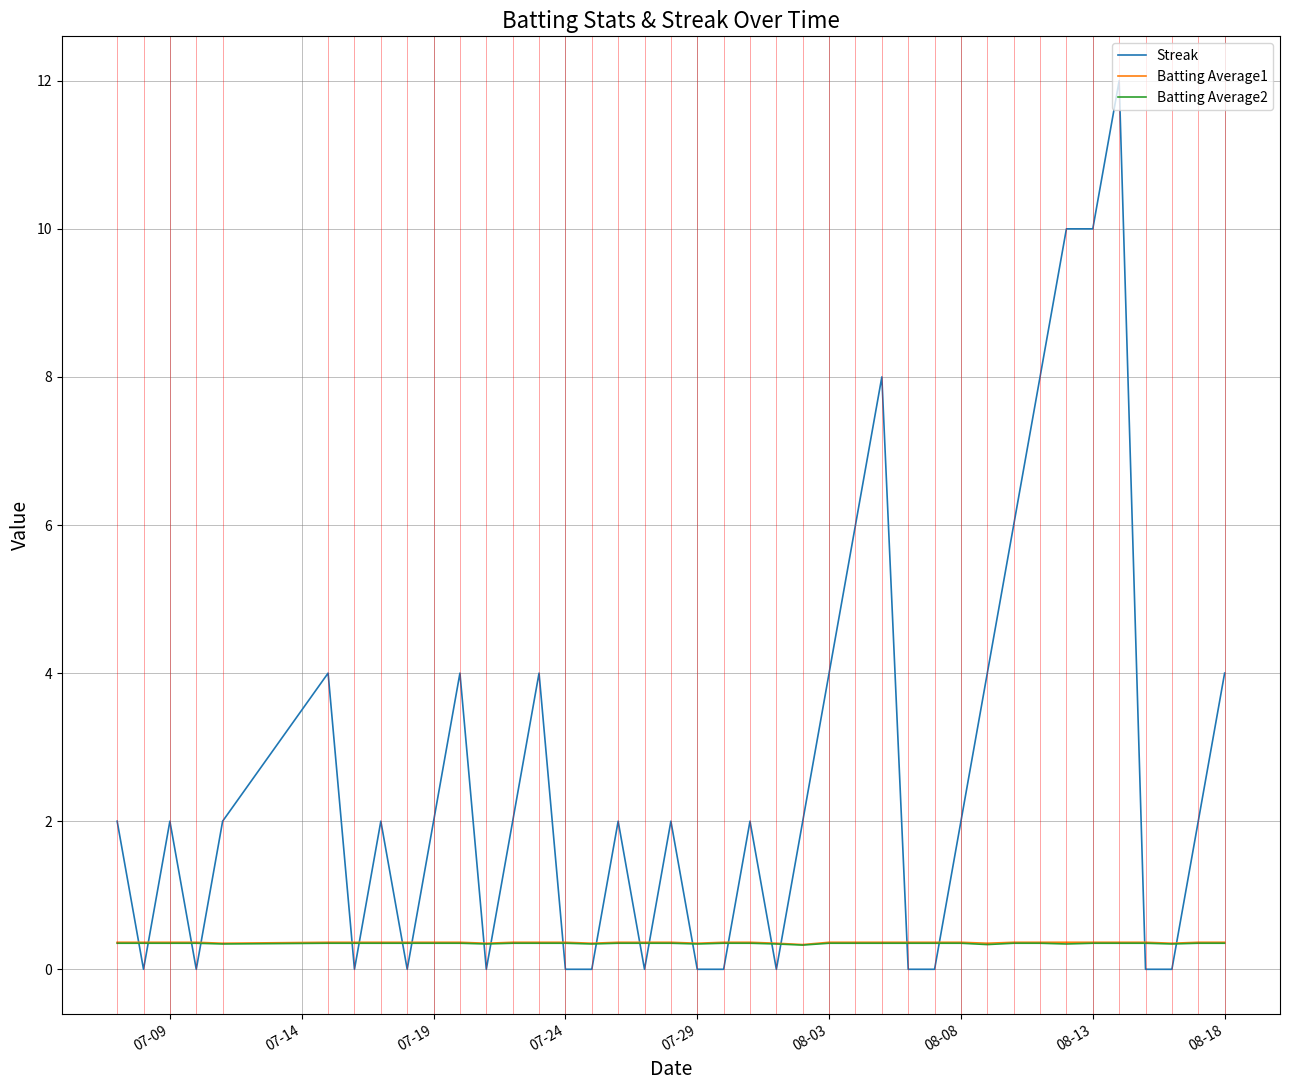

What is the highest value of the Streak series?

12.0